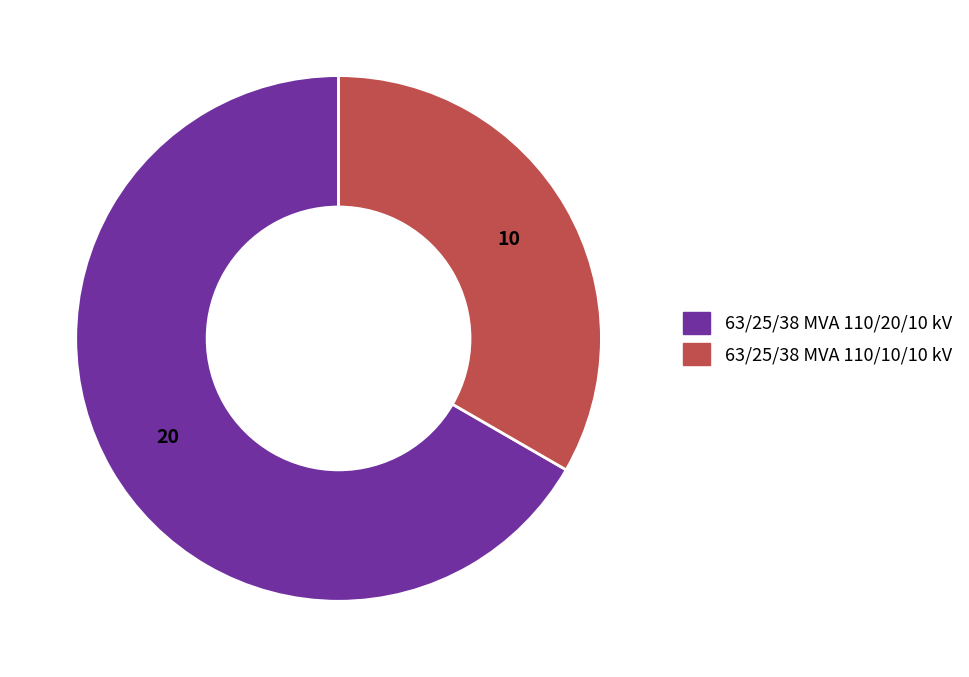

Approximately how many times larger is the value at 63/25/38 MVA 110/10/10 kV compared to 63/25/38 MVA 110/20/10 kV?

0.5